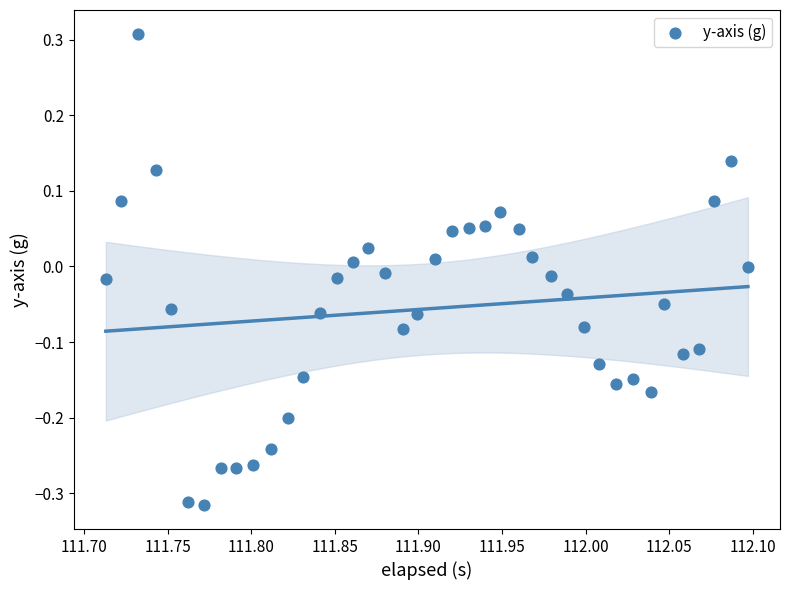

What is the range of X values (max minus min)?

0.4